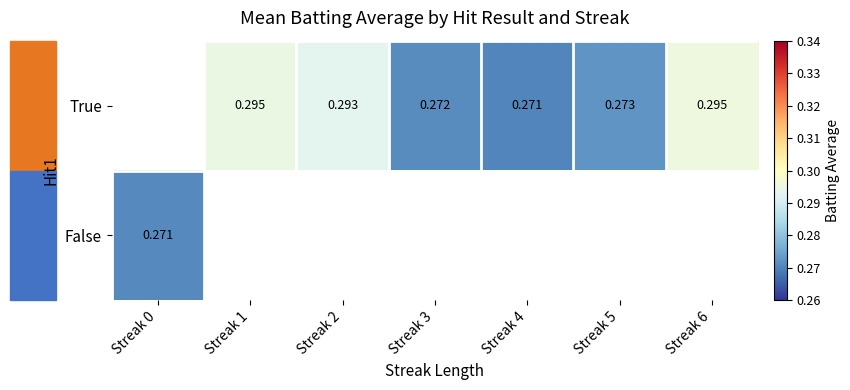

Which has a higher value, Streak 5 or Streak 1?

Streak 1